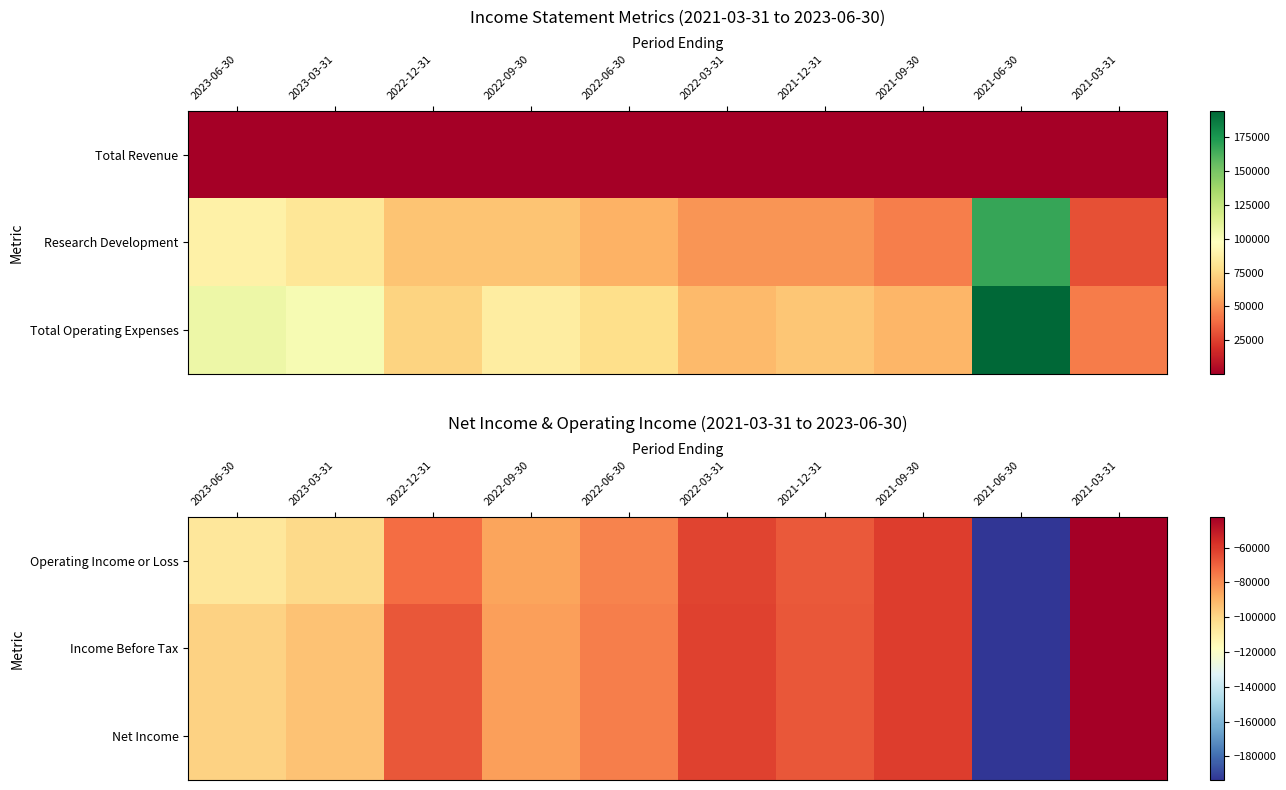

List the labels in order of Operating Income or Loss value, smallest first.

2021-06-30, 2023-06-30, 2023-03-31, 2022-09-30, 2022-06-30, 2022-12-31, 2021-12-31, 2022-03-31, 2021-09-30, 2021-03-31